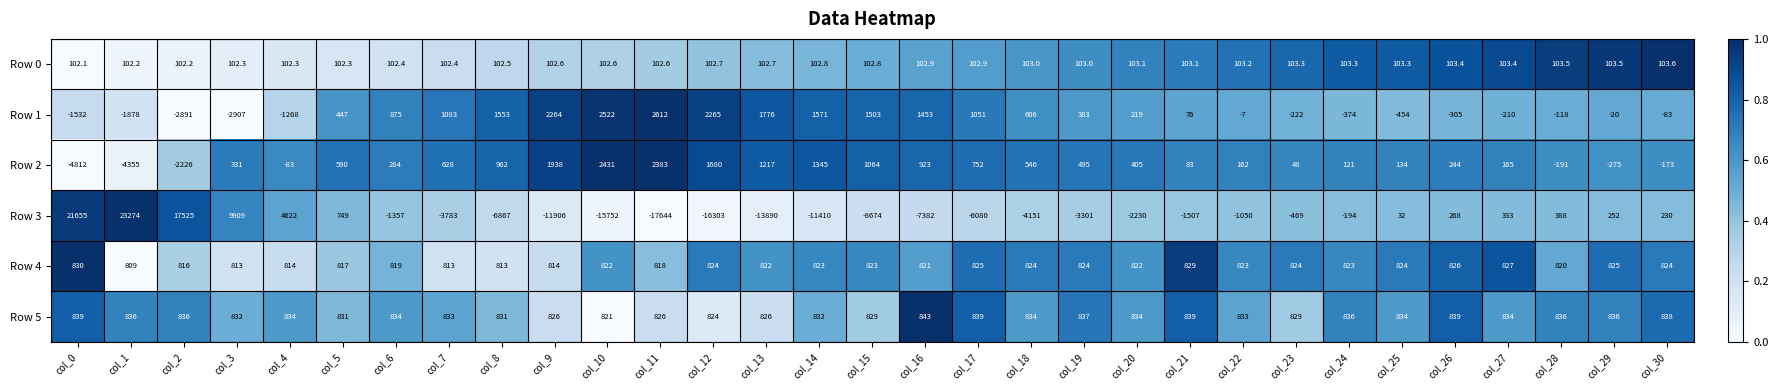

What is the difference between the maximum and minimum values in the Row 0 series?

1.5